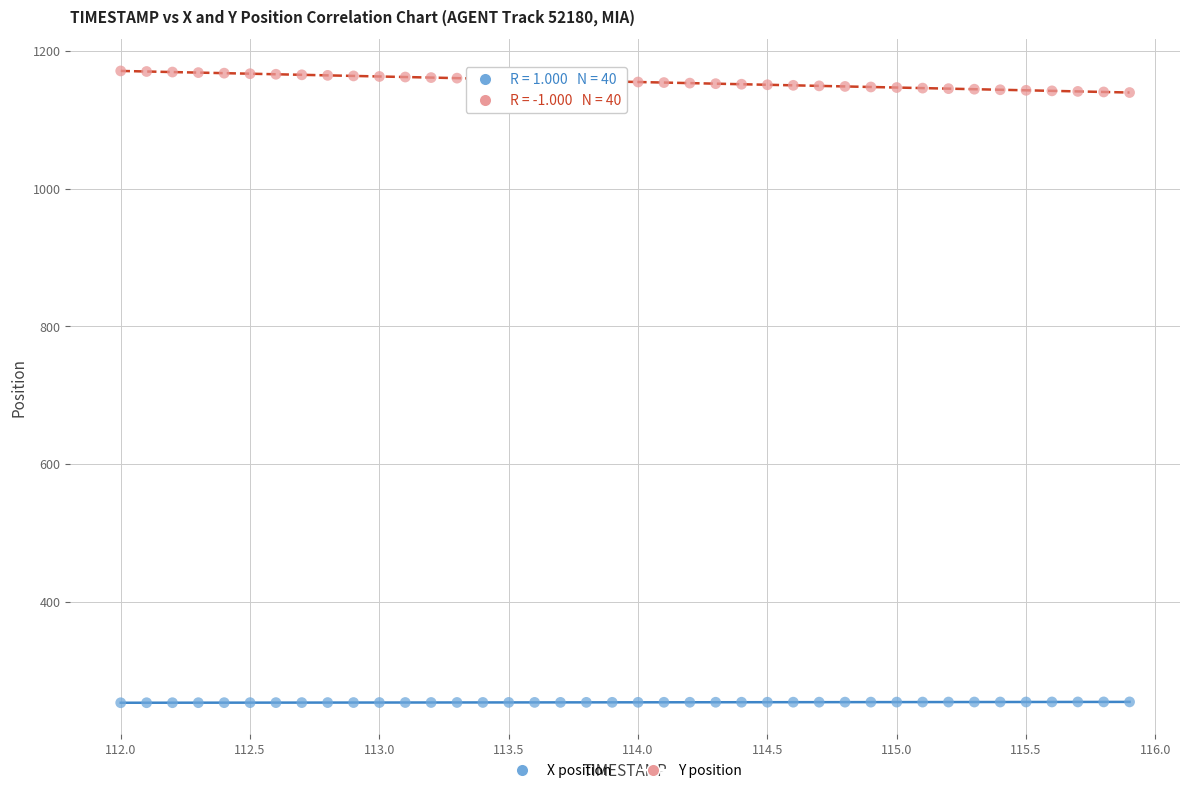

Which series contains the highest Y value?

Y position